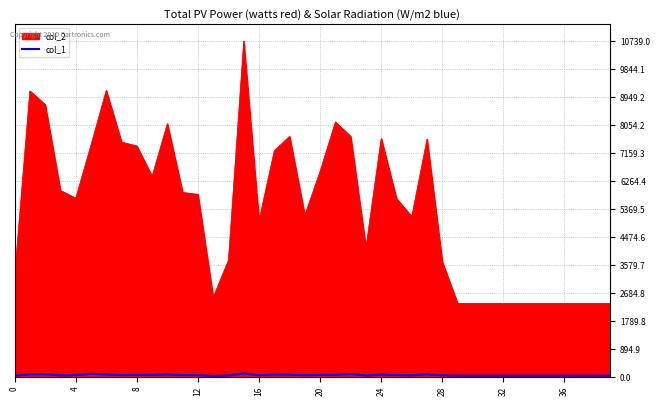

What is the maximum value shown in the chart?

10739